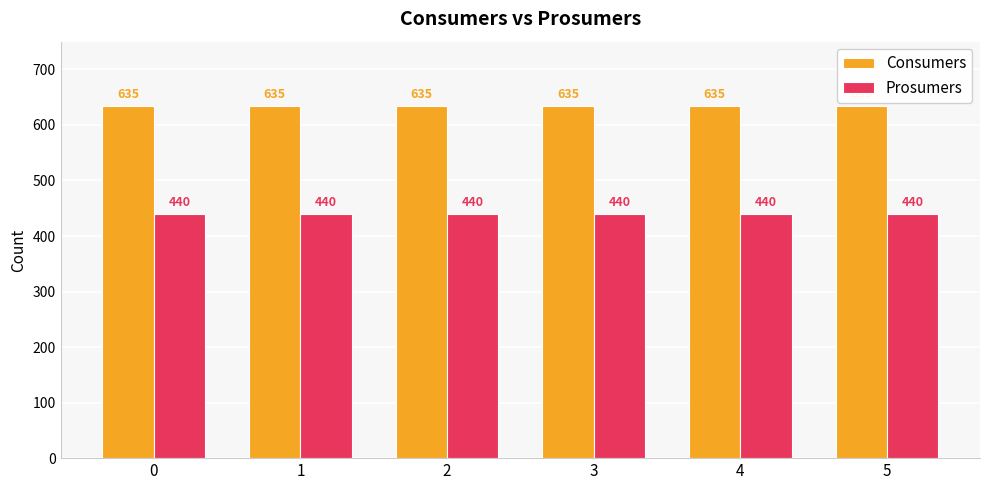

Reading left to right, what are all the values shown in this chart?

Consumers: 635	635	635	635	635	635
Prosumers: 440	440	440	440	440	440